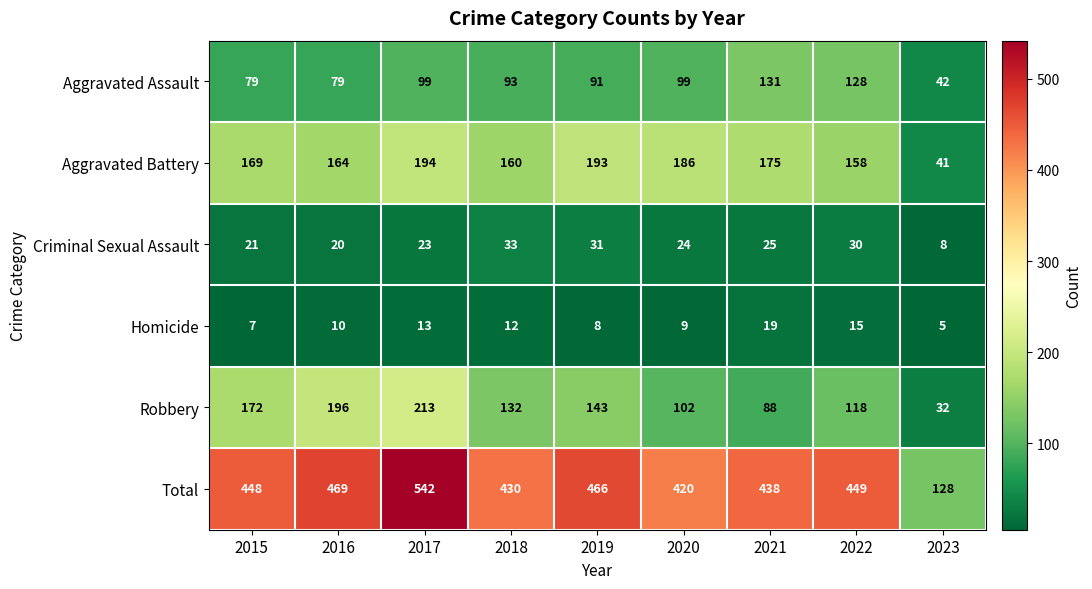

What is the greatest value displayed?

542